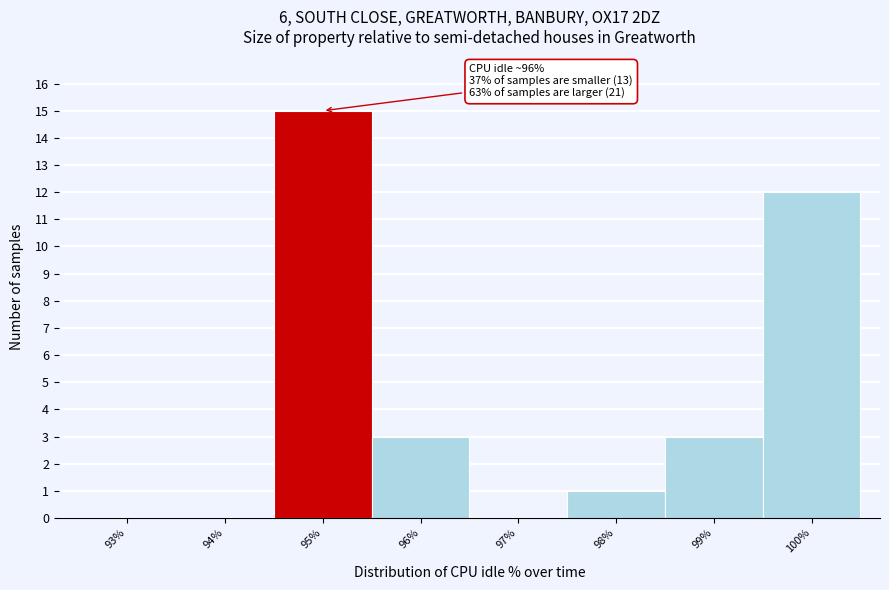

Reading left to right, extract all data points from this chart.

93%=0	94%=0	95%=15	96%=3	97%=0	98%=1	99%=3	100%=12